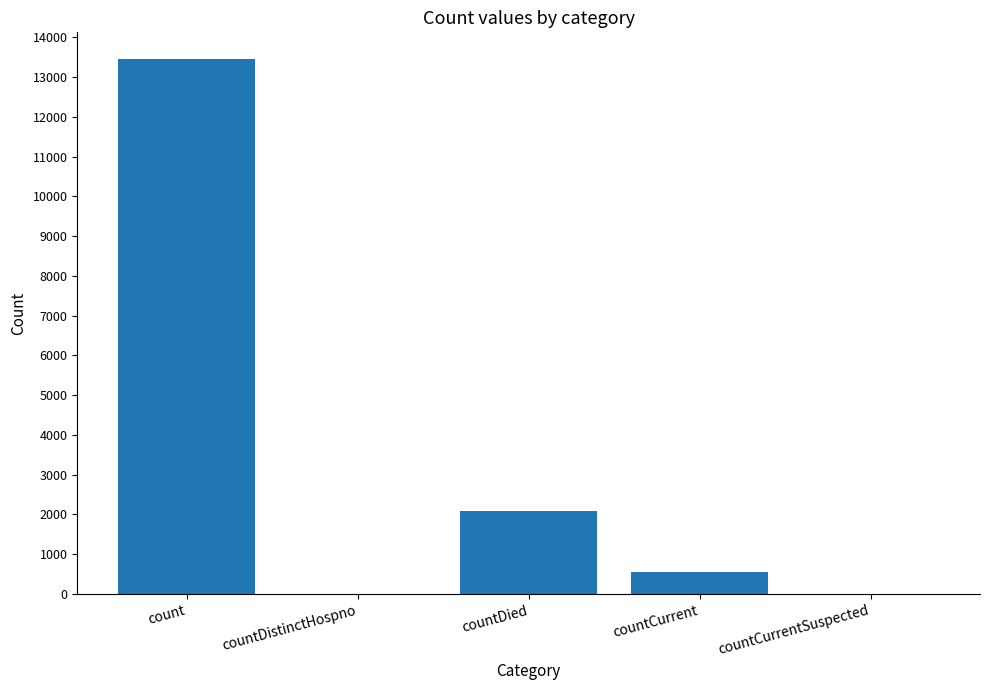

At which label is the value closest to 6726?

countDied